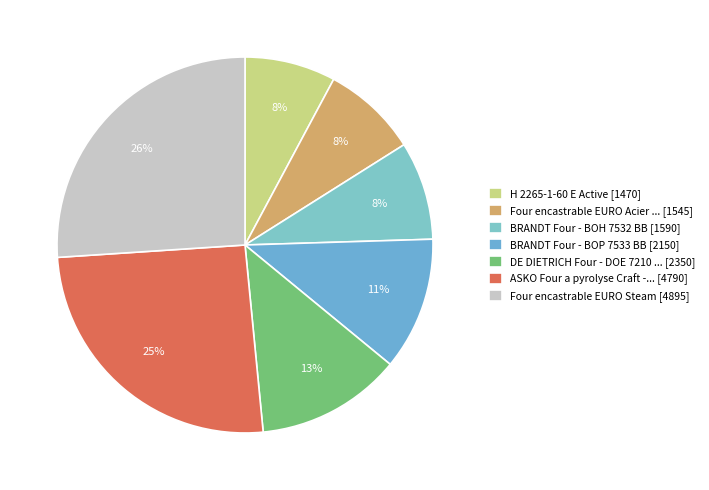

To the nearest percent, what is the difference between the largest and smallest slice percentages?

18%